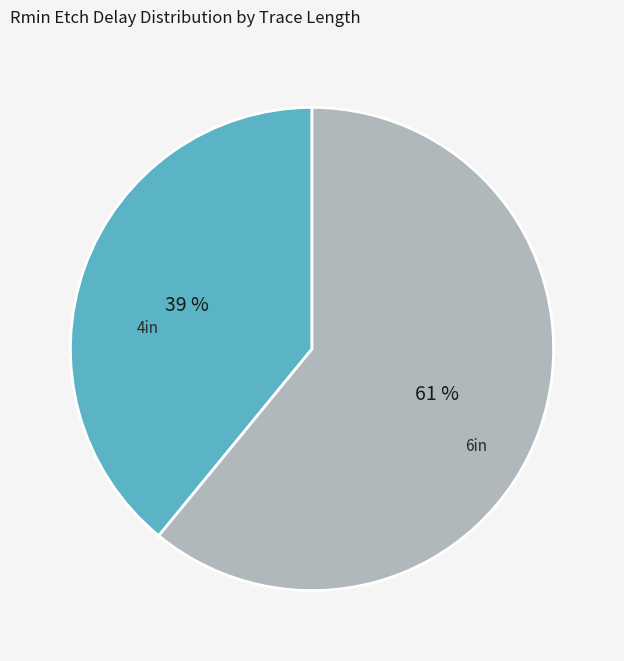

To the nearest percent, what is the combined percentage of 4in and 6in?

100%